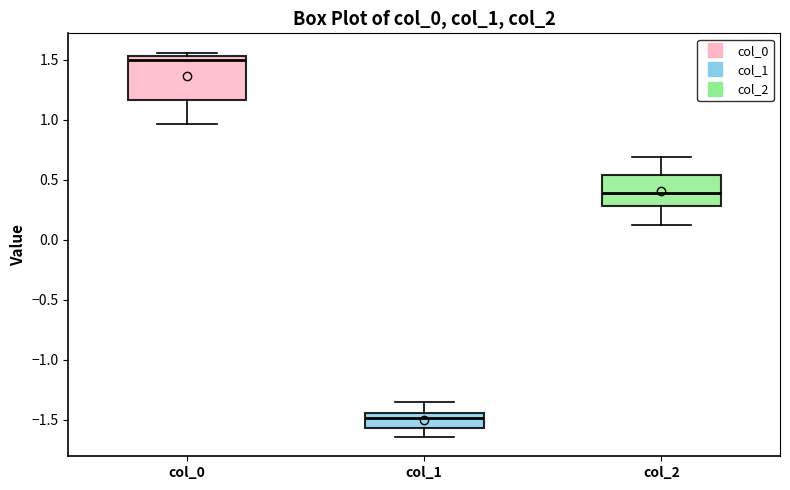

Which box's median line is the lowest?

col_1